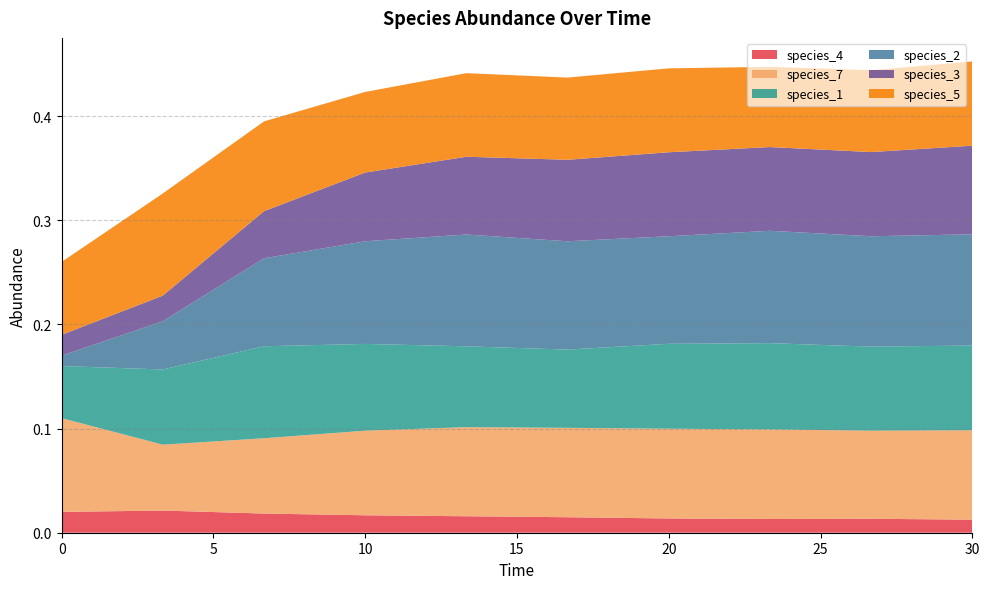

Reading right to left, extract all data points from this chart.

species_4: 30.0=0.0	26.666666666666668=0.0	23.333333333333336=0.0	20.0=0.0	16.666666666666668=0.0	13.333333333333334=0.0	10.0=0.0	6.666666666666667=0.0	3.333333333333333=0.0	0.0=0.0
species_7: 30.0=0.1	26.666666666666668=0.1	23.333333333333336=0.1	20.0=0.1	16.666666666666668=0.1	13.333333333333334=0.1	10.0=0.1	6.666666666666667=0.1	3.333333333333333=0.1	0.0=0.1
species_1: 30.0=0.1	26.666666666666668=0.1	23.333333333333336=0.1	20.0=0.1	16.666666666666668=0.1	13.333333333333334=0.1	10.0=0.1	6.666666666666667=0.1	3.333333333333333=0.1	0.0=0.1
species_2: 30.0=0.1	26.666666666666668=0.1	23.333333333333336=0.1	20.0=0.1	16.666666666666668=0.1	13.333333333333334=0.1	10.0=0.1	6.666666666666667=0.1	3.333333333333333=0.0	0.0=0.0
species_3: 30.0=0.1	26.666666666666668=0.1	23.333333333333336=0.1	20.0=0.1	16.666666666666668=0.1	13.333333333333334=0.1	10.0=0.1	6.666666666666667=0.0	3.333333333333333=0.0	0.0=0.0
species_5: 30.0=0.1	26.666666666666668=0.1	23.333333333333336=0.1	20.0=0.1	16.666666666666668=0.1	13.333333333333334=0.1	10.0=0.1	6.666666666666667=0.1	3.333333333333333=0.1	0.0=0.1